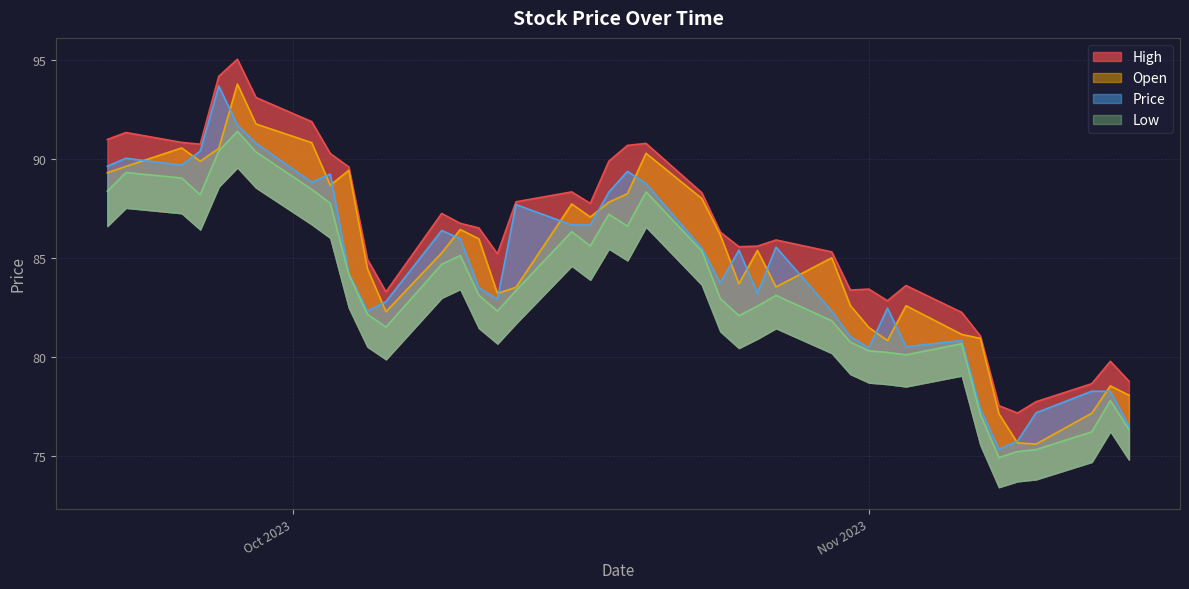

What is the difference between the second highest and minimum values in the Price series?

16.4